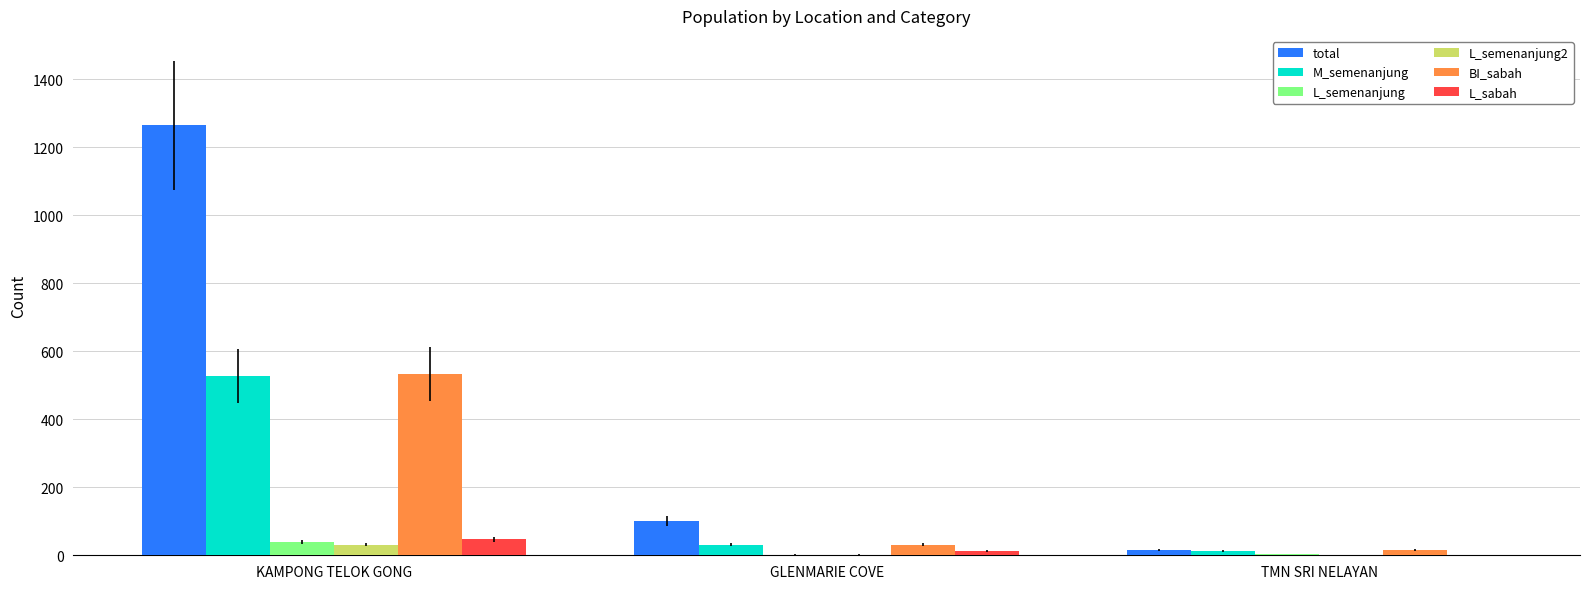

At which label does L_sabah reach its peak?

KAMPONG TELOK GONG